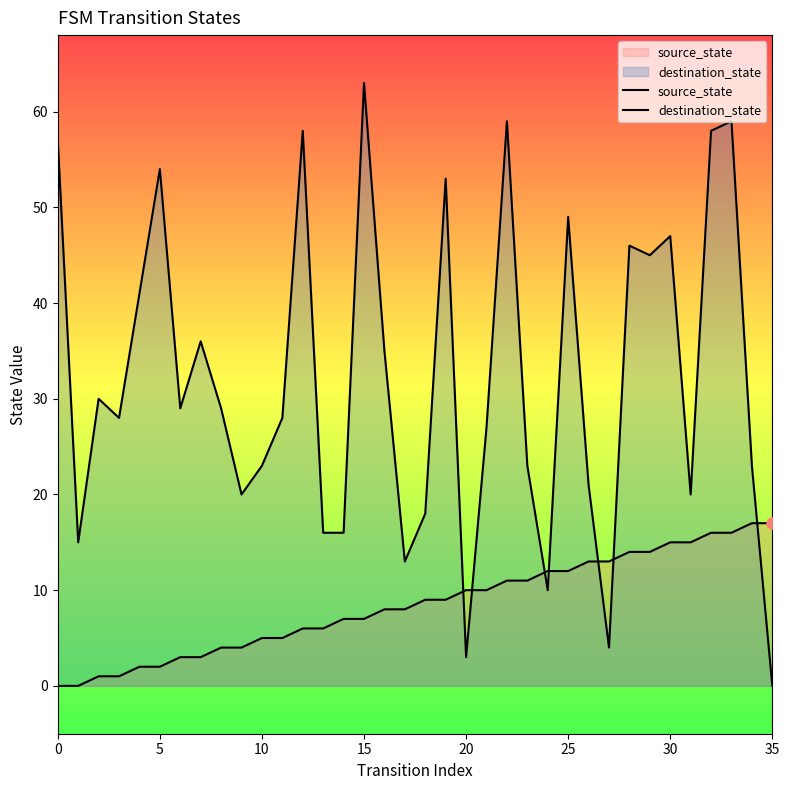

What is the difference between the second highest and second lowest values in the source_state series?

17